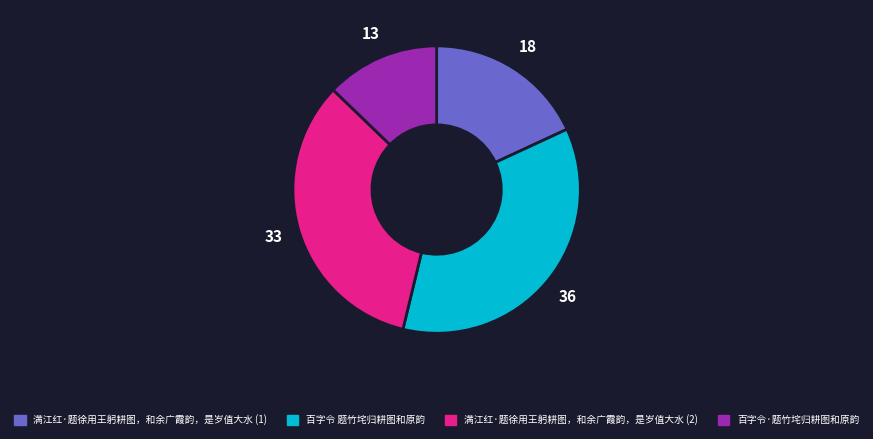

Which has a higher value, 满江红·题徐用王躬耕图，和余广霞韵，是岁值大水 (2) or 百字令·题竹垞归耕图和原韵?

满江红·题徐用王躬耕图，和余广霞韵，是岁值大水 (2)